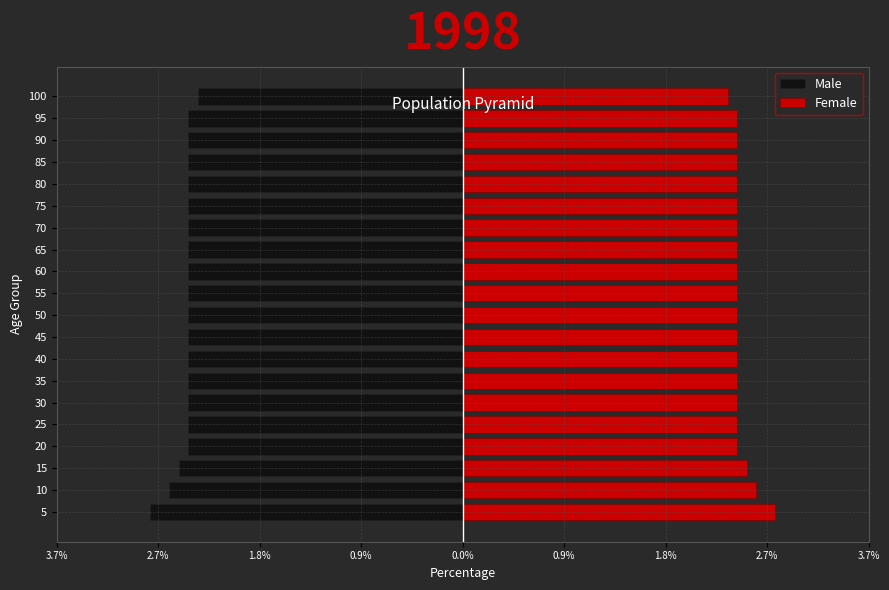

Reading left to right, extract all data points from this chart.

Male: -2.8	-2.6	-2.6	-2.5	-2.5	-2.5	-2.5	-2.5	-2.5	-2.5	-2.5	-2.5	-2.5	-2.5	-2.5	-2.5	-2.5	-2.5	-2.5	-2.4
Female: 2.8	2.6	2.6	2.5	2.5	2.5	2.5	2.5	2.5	2.5	2.5	2.5	2.5	2.5	2.5	2.5	2.5	2.5	2.5	2.4